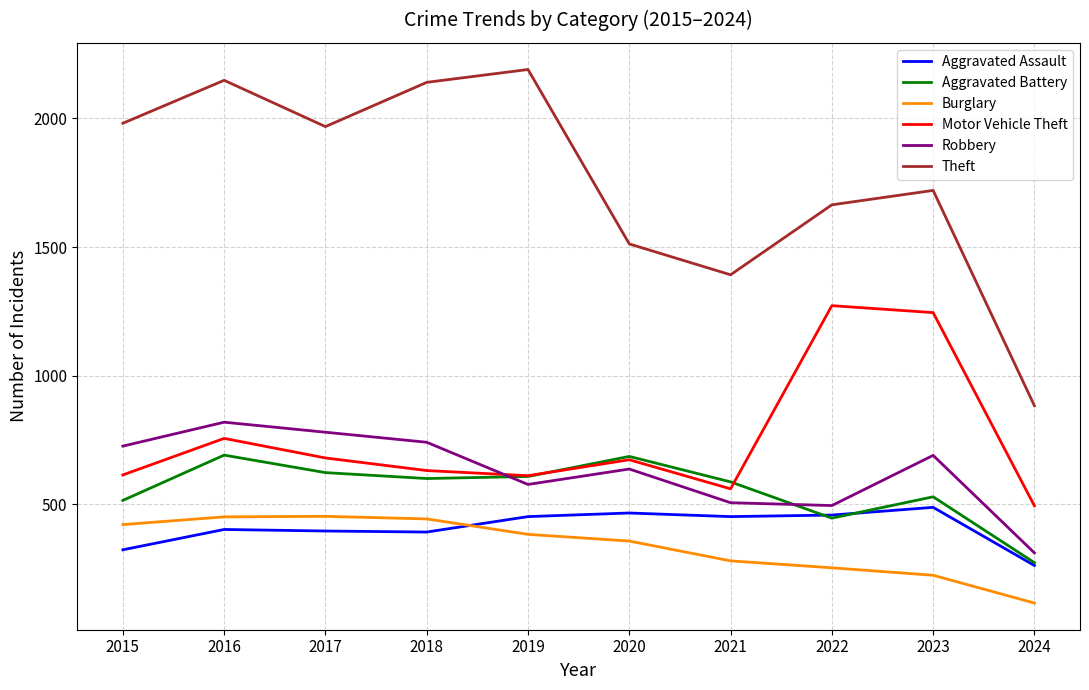

Is the value of Aggravated Battery at 2024 greater than the value of Aggravated Assault at 2019?

No